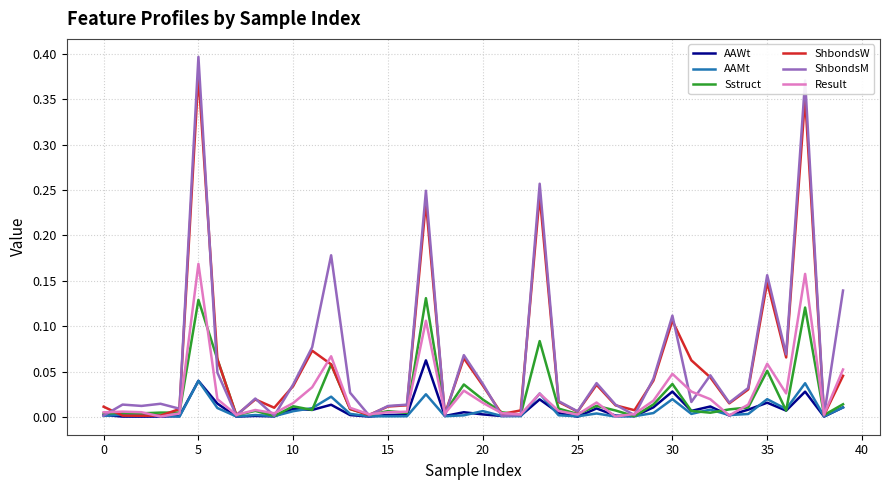

Which series has the largest range (max minus min)?

ShbondsM